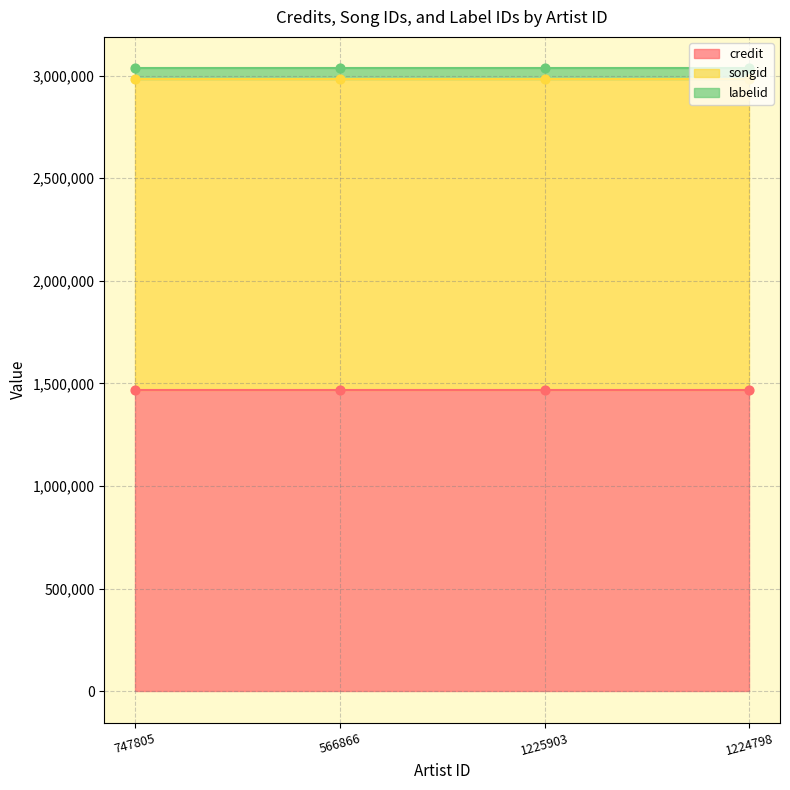

Which series reaches the maximum Y coordinate?

songid